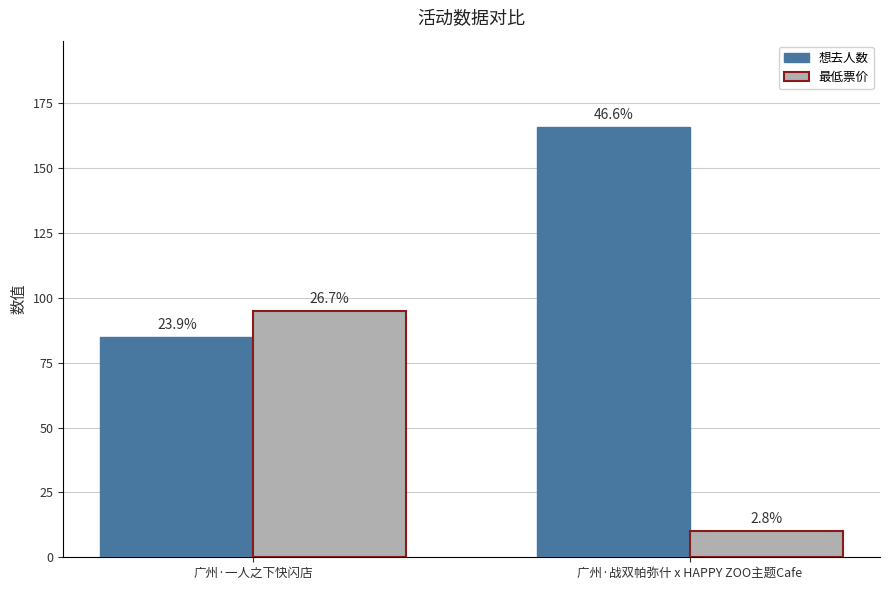

What is the sum of the 最低票价 values at 广州·一人之下快闪店 and 广州·战双帕弥什 x HAPPY ZOO主题Cafe?

105